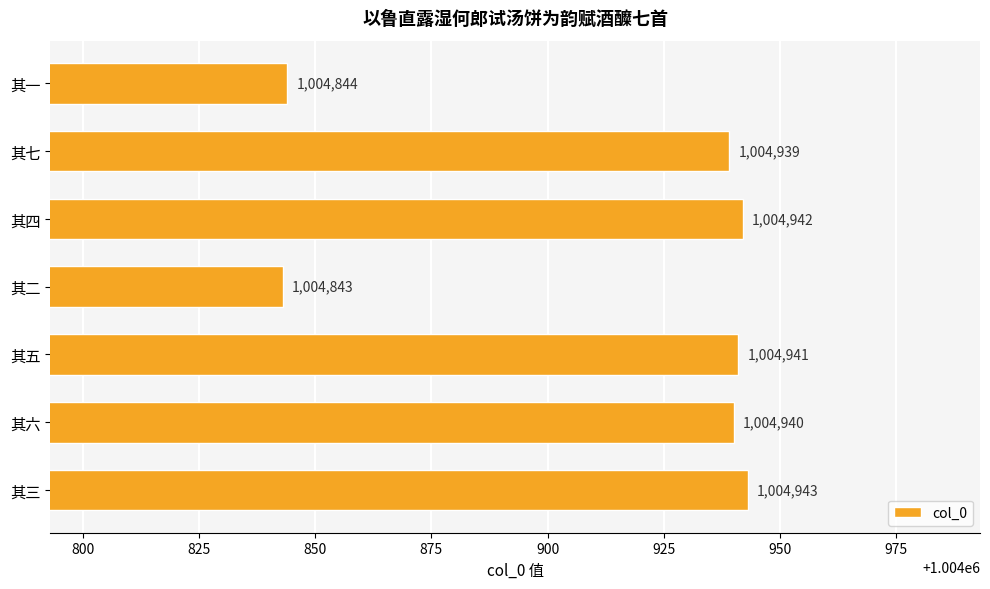

List the labels in order of value, smallest first.

其二, 其一, 其七, 其六, 其五, 其四, 其三